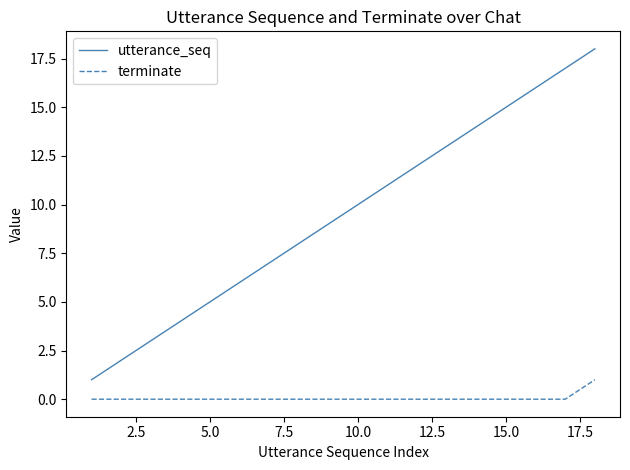

What is the average value of the utterance_seq series?

10